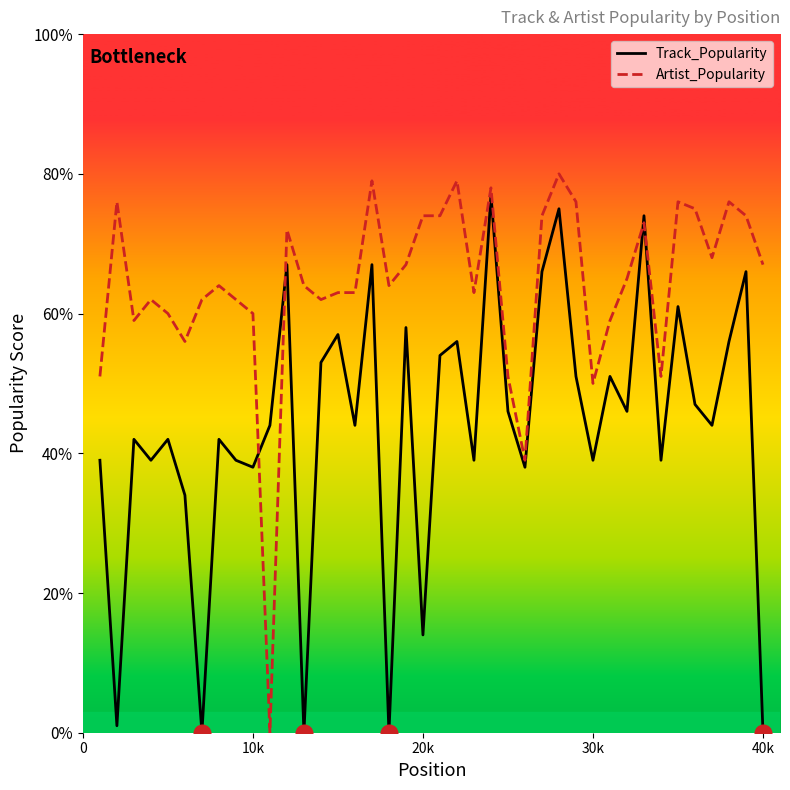

Does the chart have visible grid lines?

No